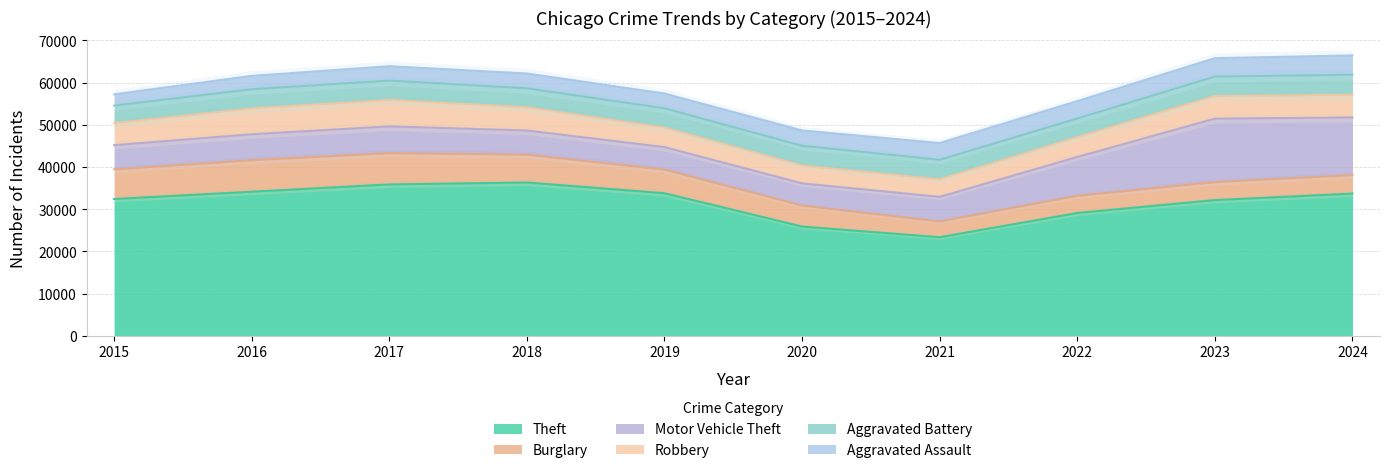

Does the chart have visible grid lines?

Yes